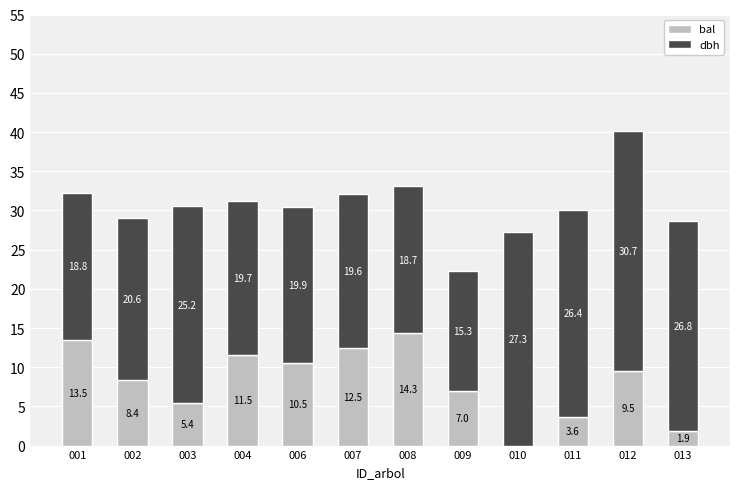

At which label does bal first exceed 9?

001